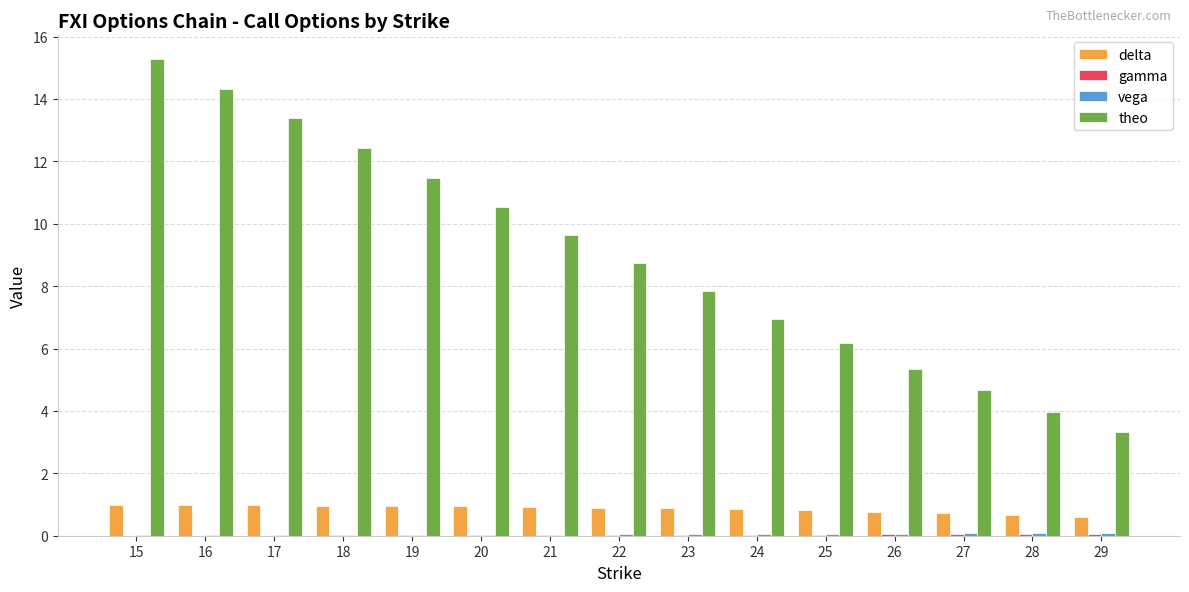

What is the greatest value displayed?

15.3